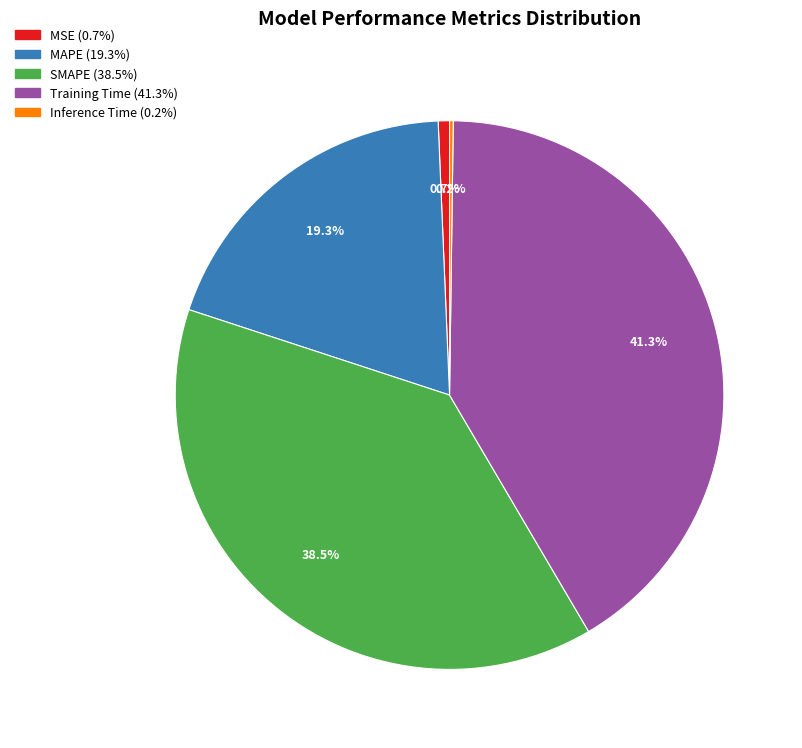

What is the largest slice in the pie chart?

Training Time